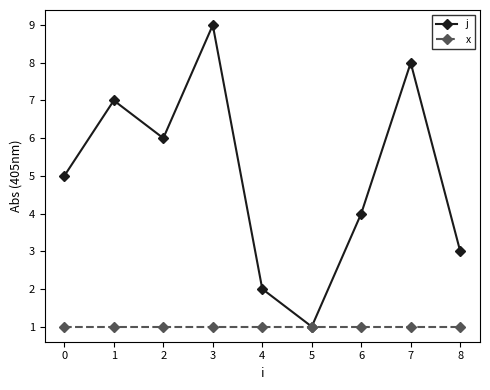

Where is the first local minimum for j?

2